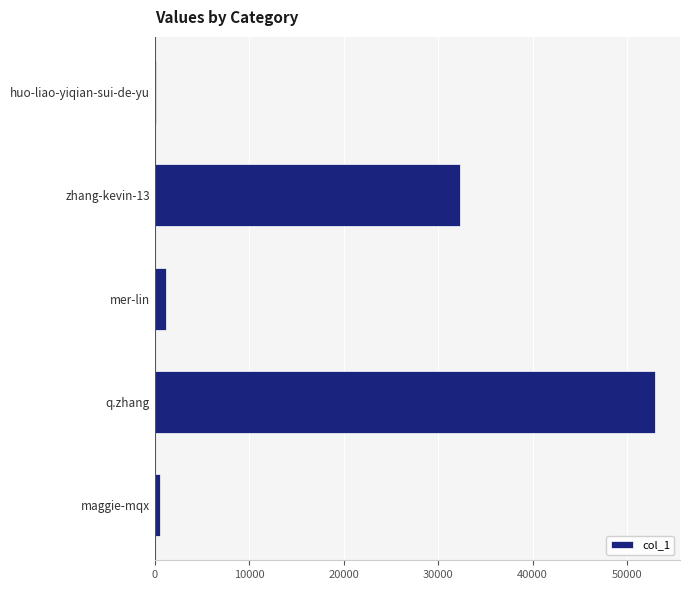

Reading bottom to top, extract all data points from this chart.

maggie-mqx=520	q.zhang=52958	mer-lin=1130	zhang-kevin-13=32327	huo-liao-yiqian-sui-de-yu=161